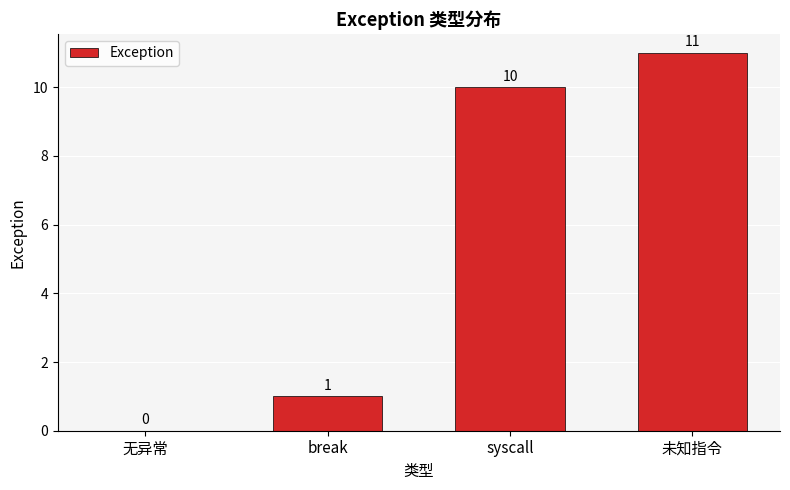

Is it true that the value at 未知指令 is 4?

False